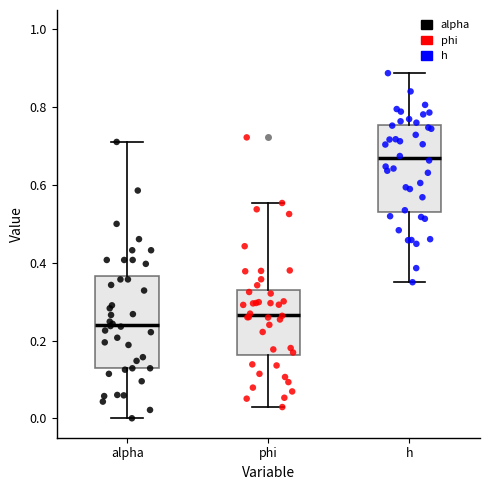

Where does the median line of the box for h sit on the y-axis? The values are not printed on the chart, so give them approximately, as read against the axis.

0.66